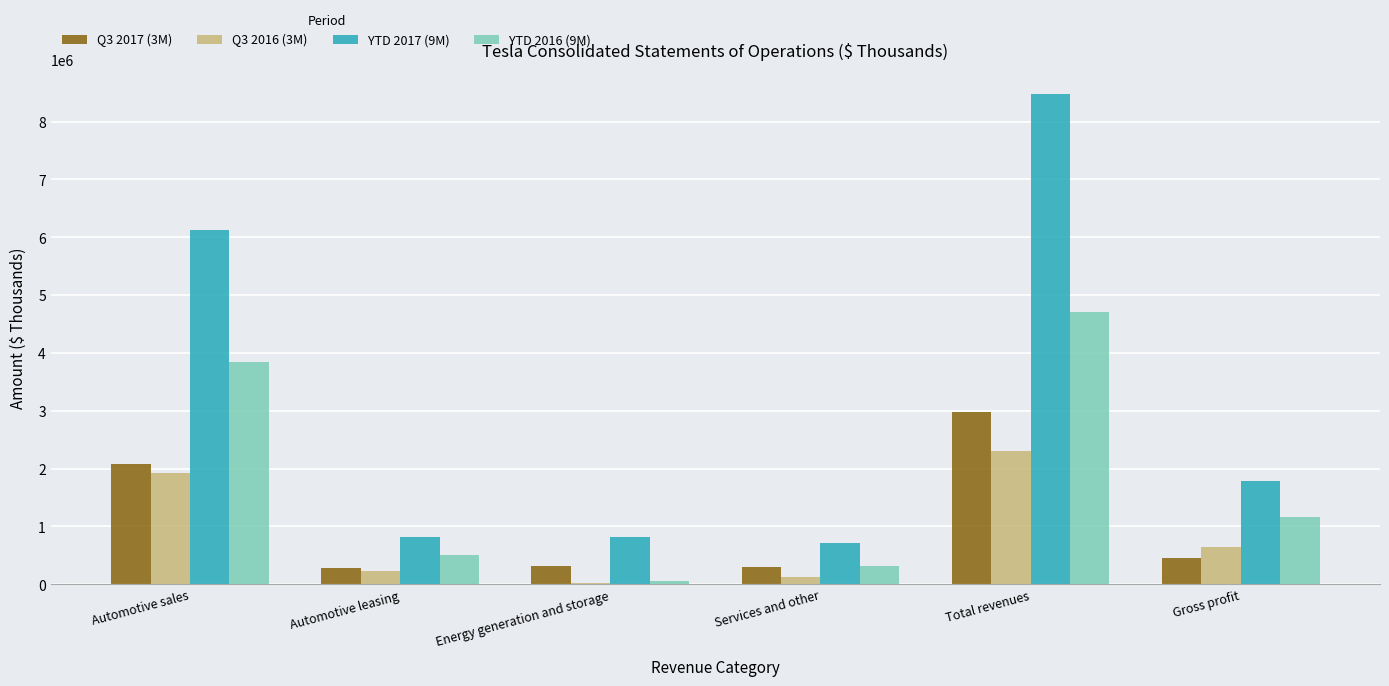

Which series has the largest total across all categories?

YTD 2017 (9M)